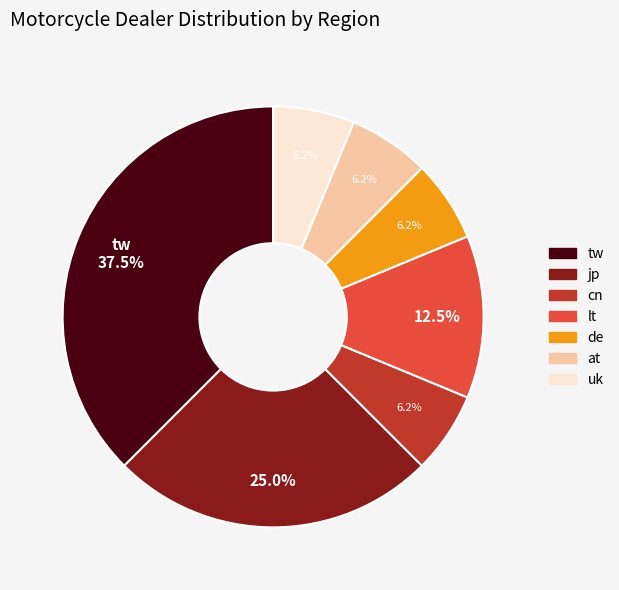

What percentage is the jp slice, to the nearest percent?

25%